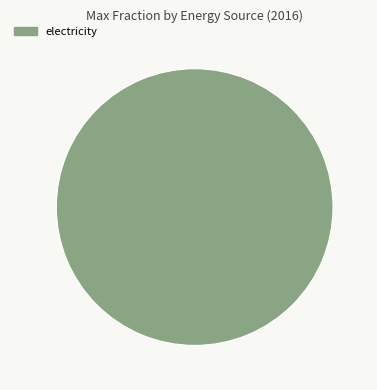

Rank the categories by value from lowest to highest.

electricity